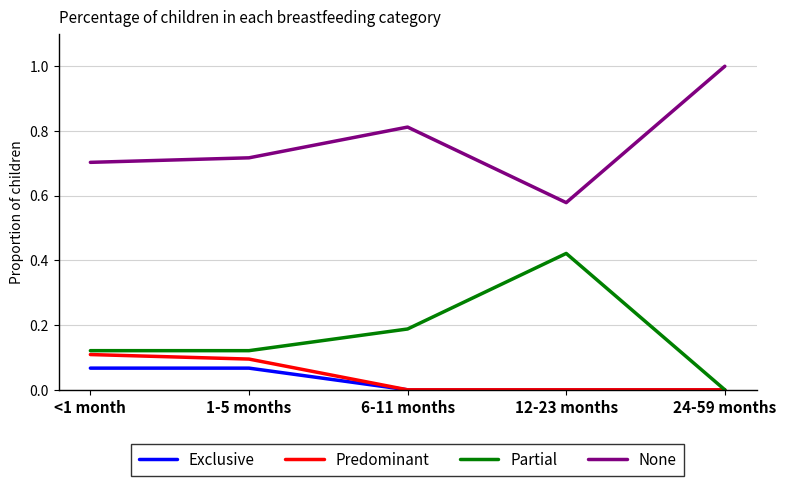

Does the chart display data point markers on the line(s)?

No